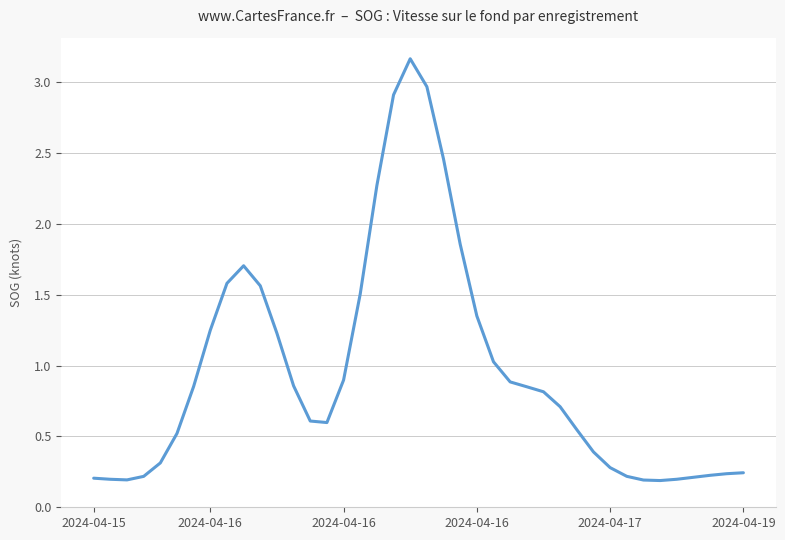

What is the difference between the maximum and minimum values?

3.0